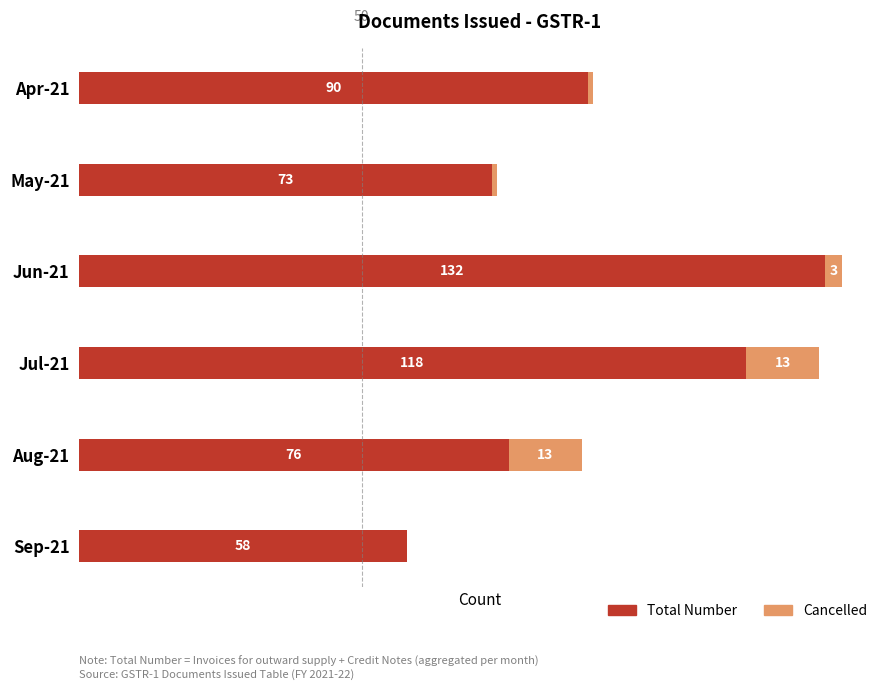

Which category has the highest value in the Total Number series?

Jun-21